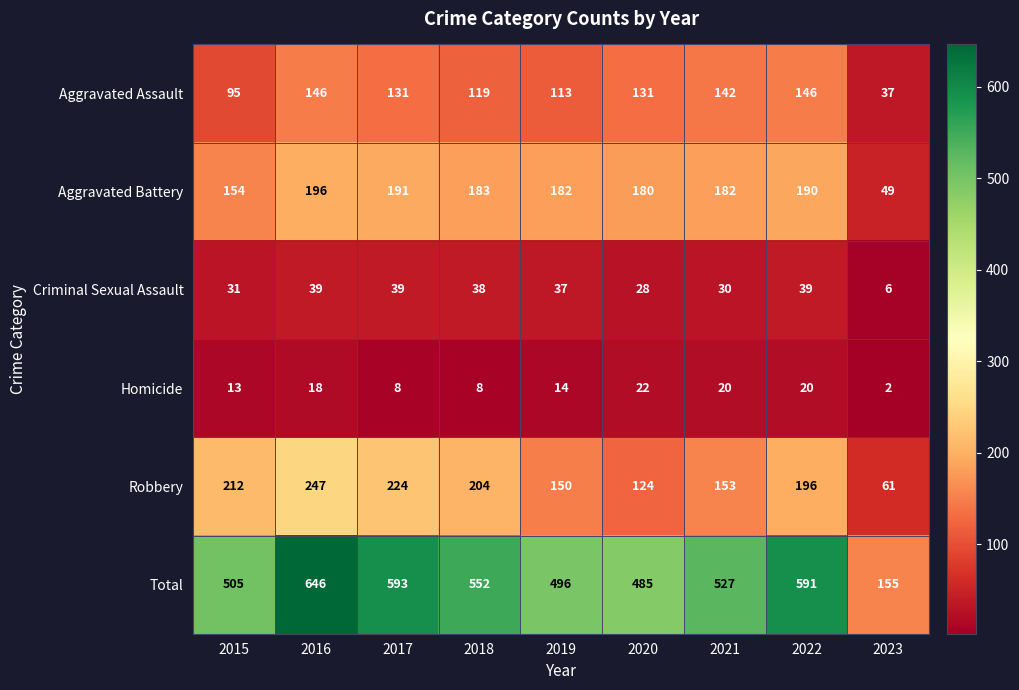

What is the difference between the Robbery values at 2018 and 2022?

8